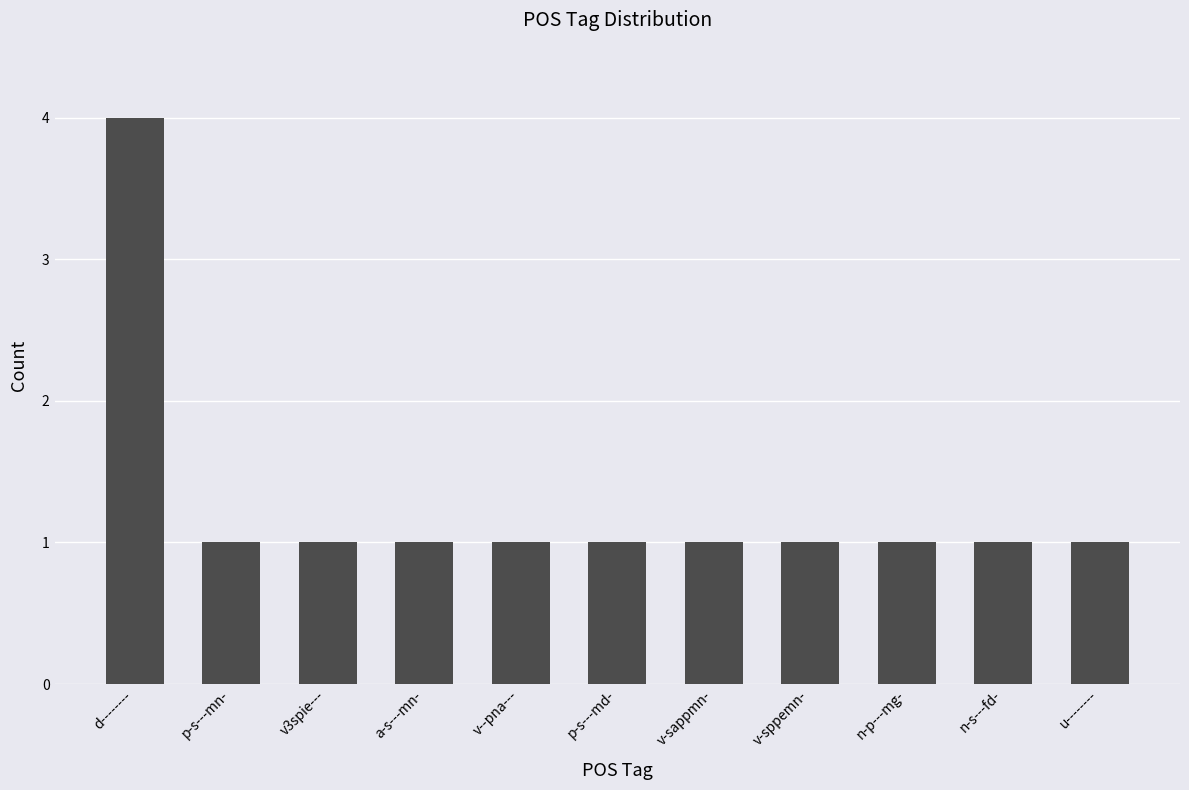

What is the difference between the maximum and minimum values?

3